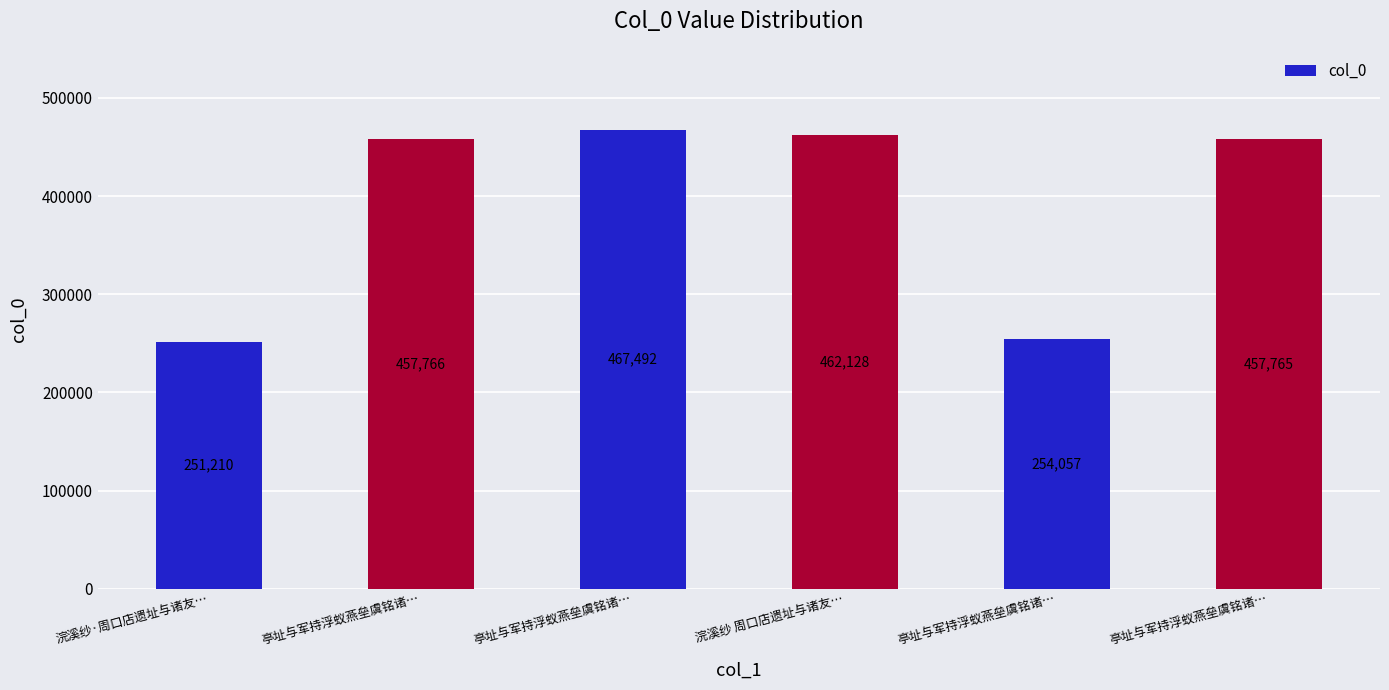

List the labels in order of value, largest first.

亭址与军持浮蚁燕垒虞铭诸…, 浣溪纱 周口店遗址与诸友…, 亭址与军持浮蚁燕垒虞铭诸…, 亭址与军持浮蚁燕垒虞铭诸…, 亭址与军持浮蚁燕垒虞铭诸…, 浣溪纱·周口店遗址与诸友…